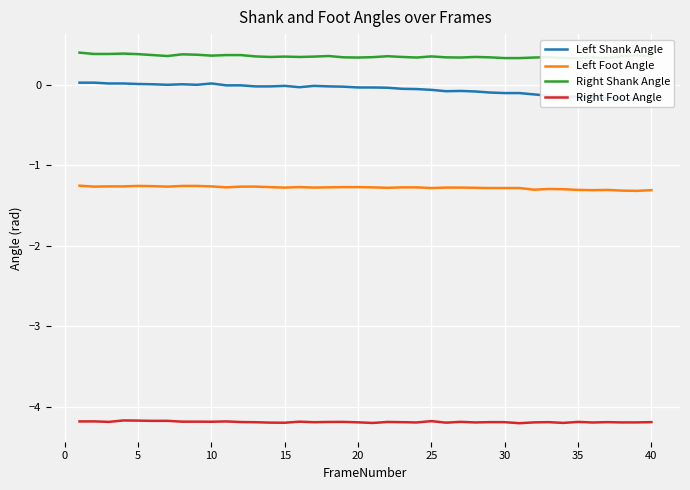

What is the highest value of the Right Foot Angle series?

-4.2